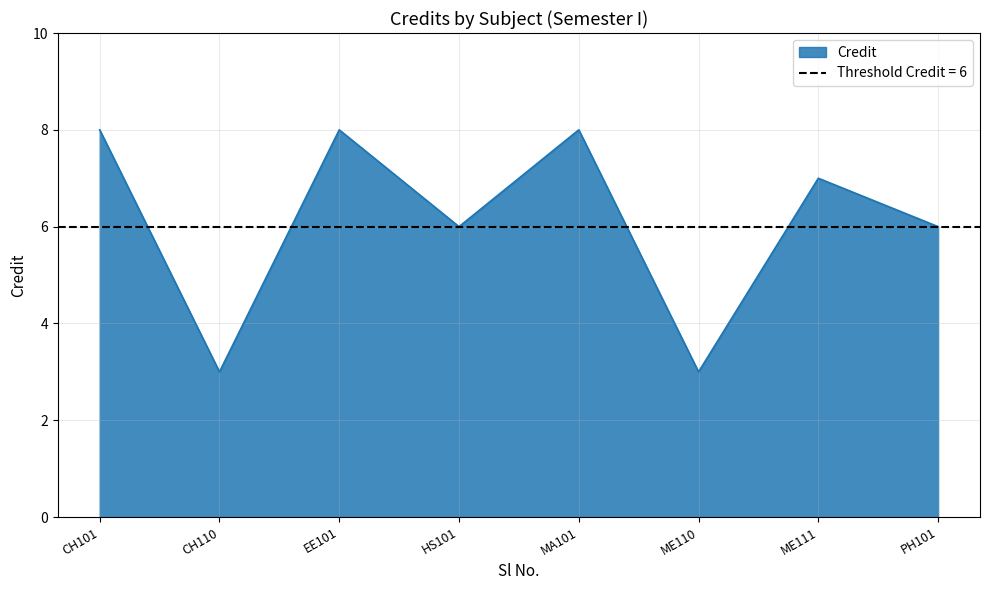

Count the number of categories in the chart.

8